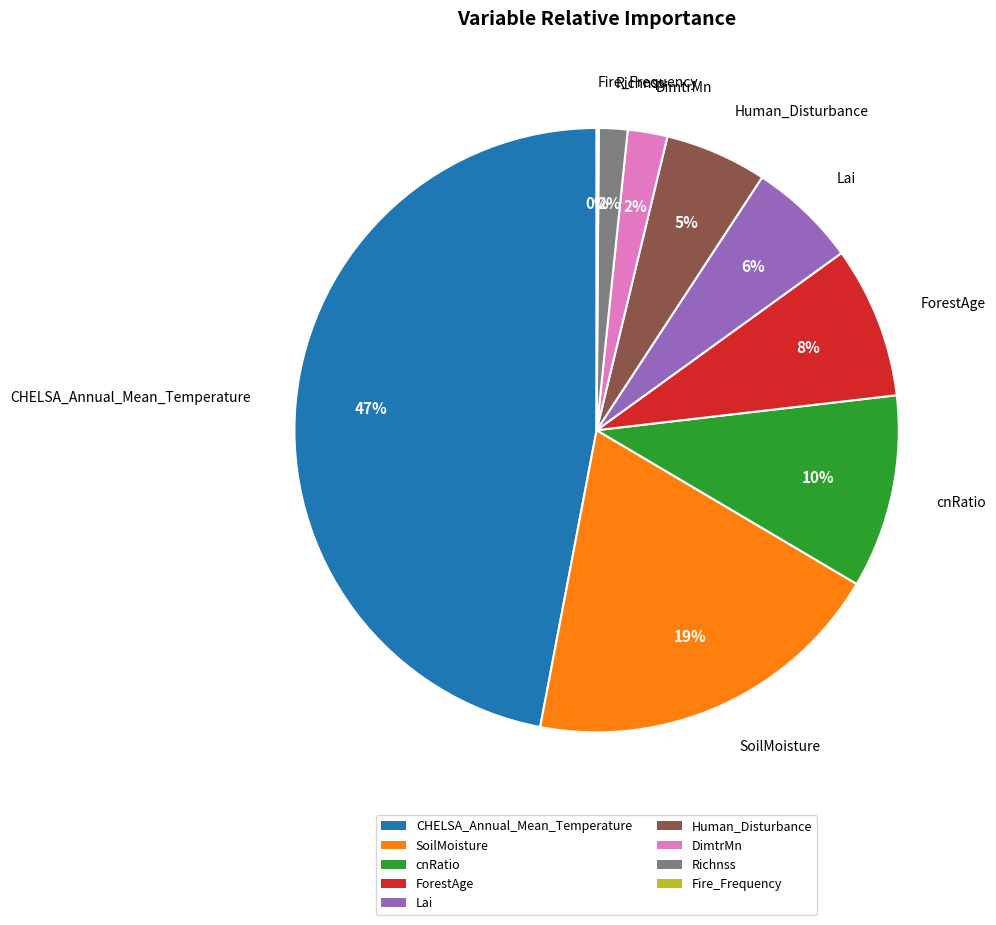

Which slice is the largest?

CHELSA_Annual_Mean_Temperature